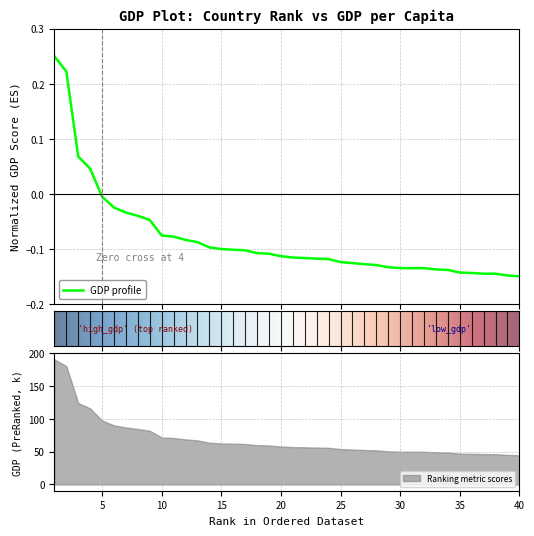

What is the average value?

-0.1